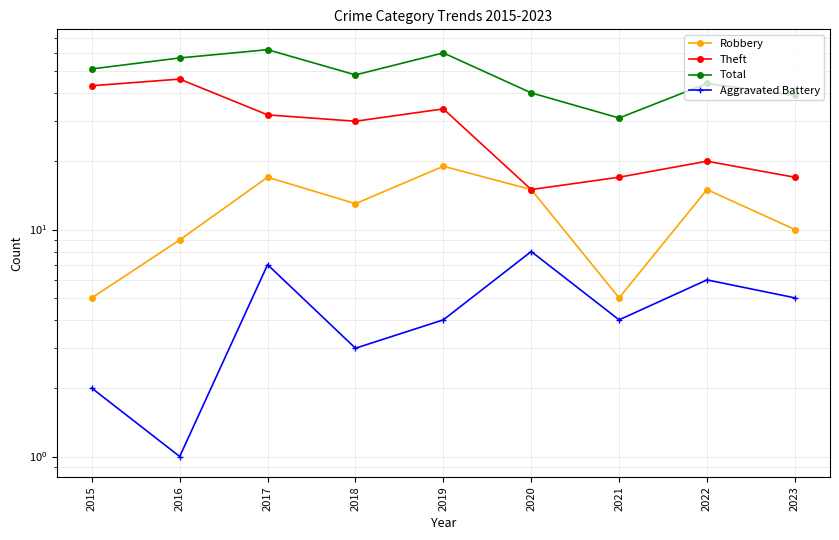

Which series has the largest range (max minus min)?

Theft